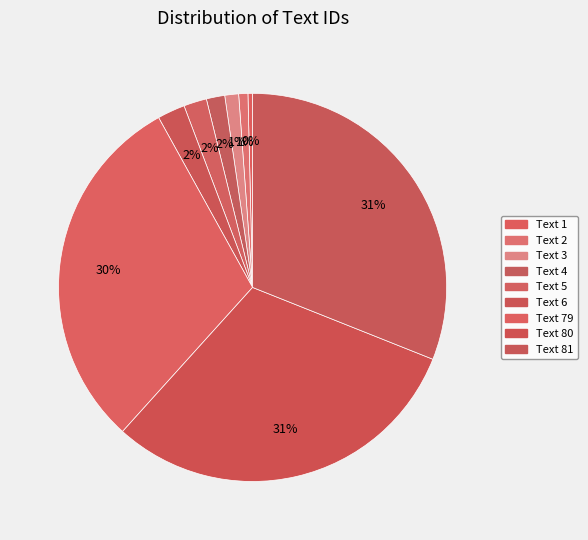

Count the number of slices in the pie.

9